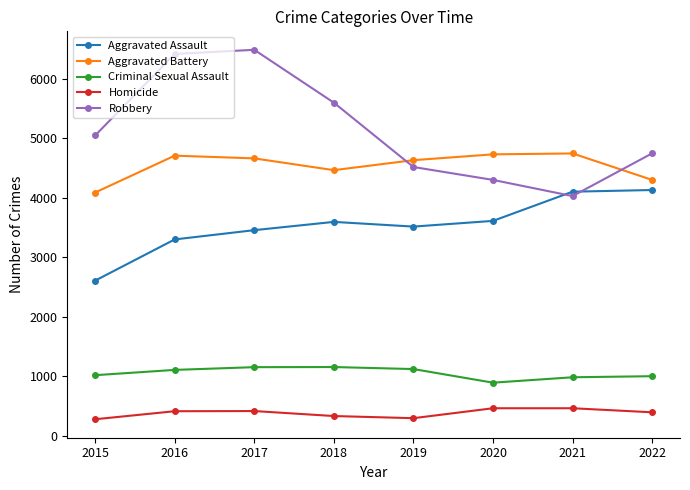

At how many categories does at least one series exceed 5976?

2